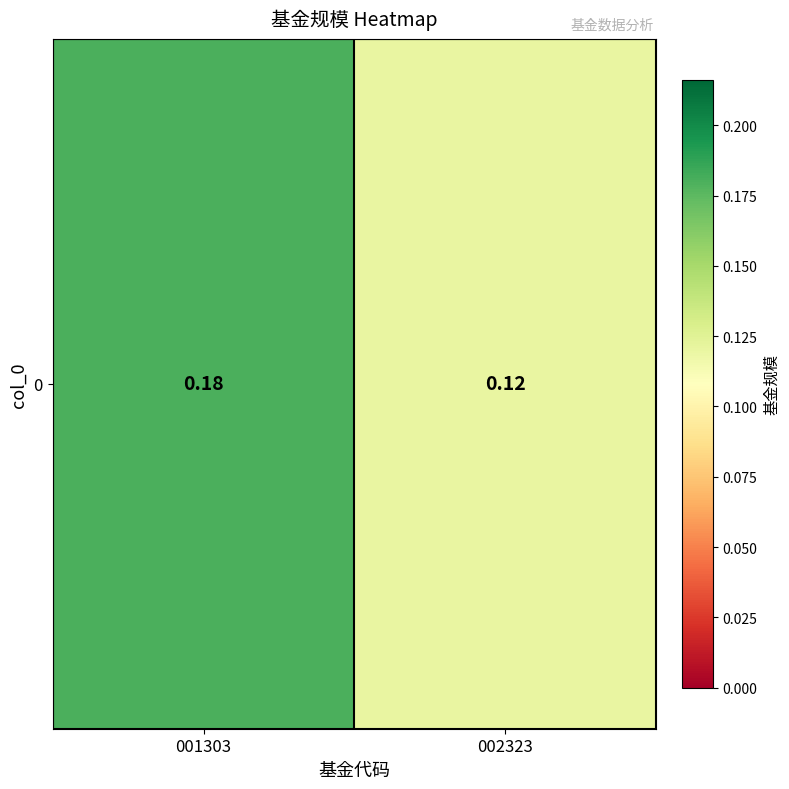

What is the sum of the values at 001303 and 002323?

0.3